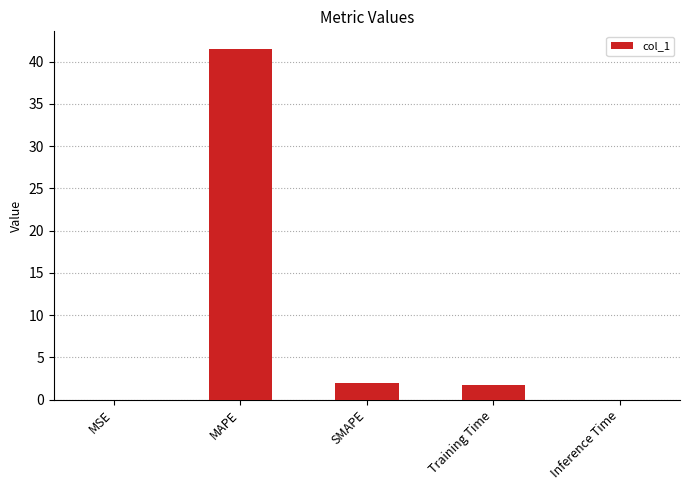

Which has a higher value, SMAPE or MSE?

SMAPE